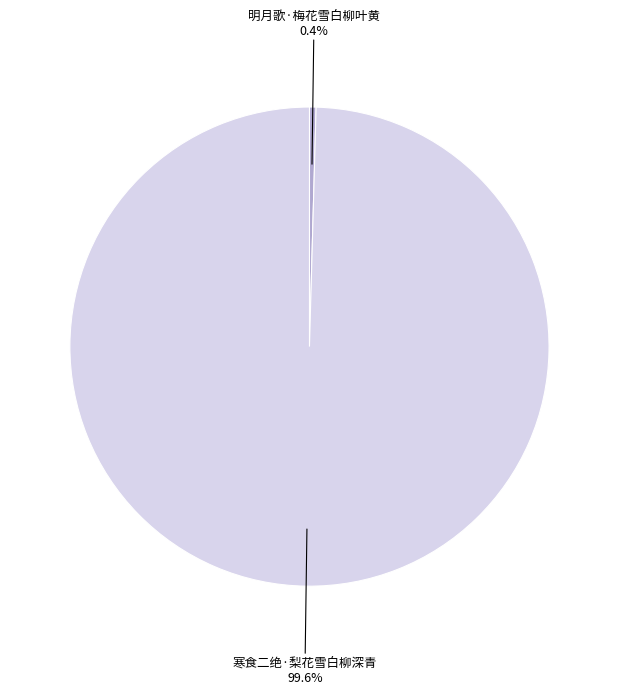

Count the number of slices in the pie.

2